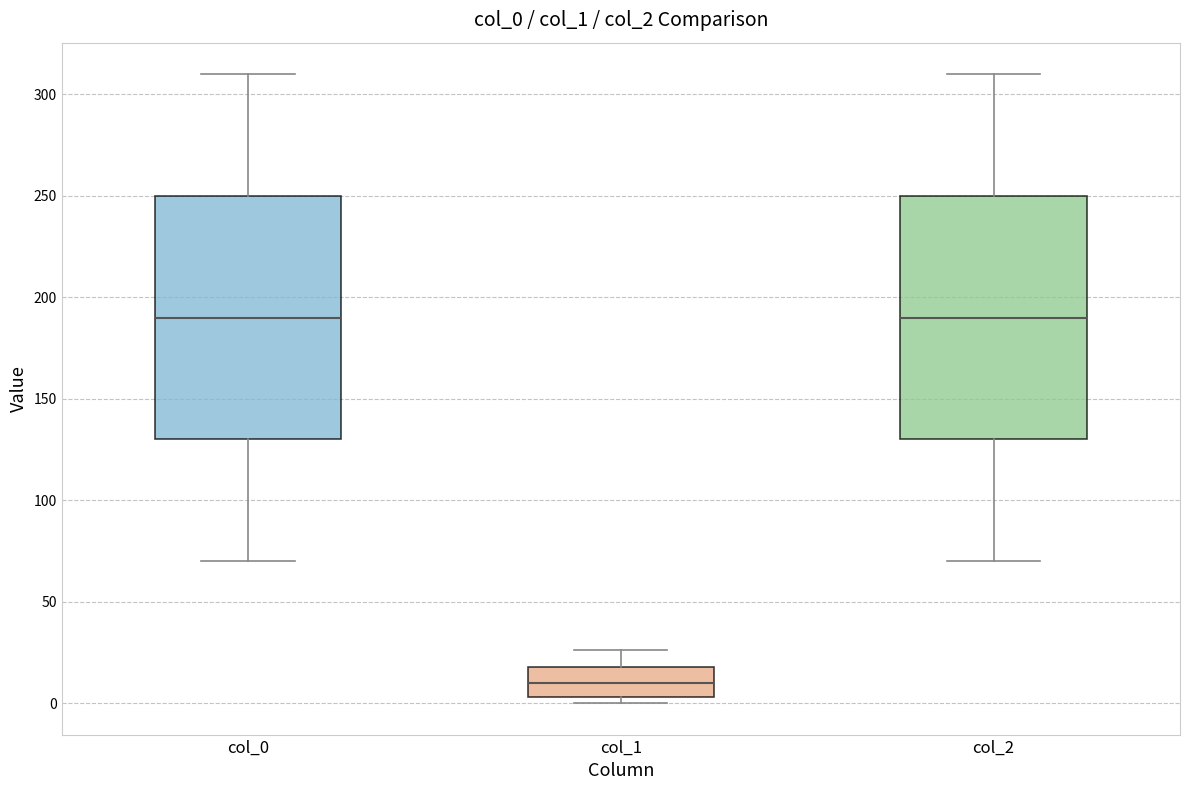

Which box's median line is the lowest?

col_1